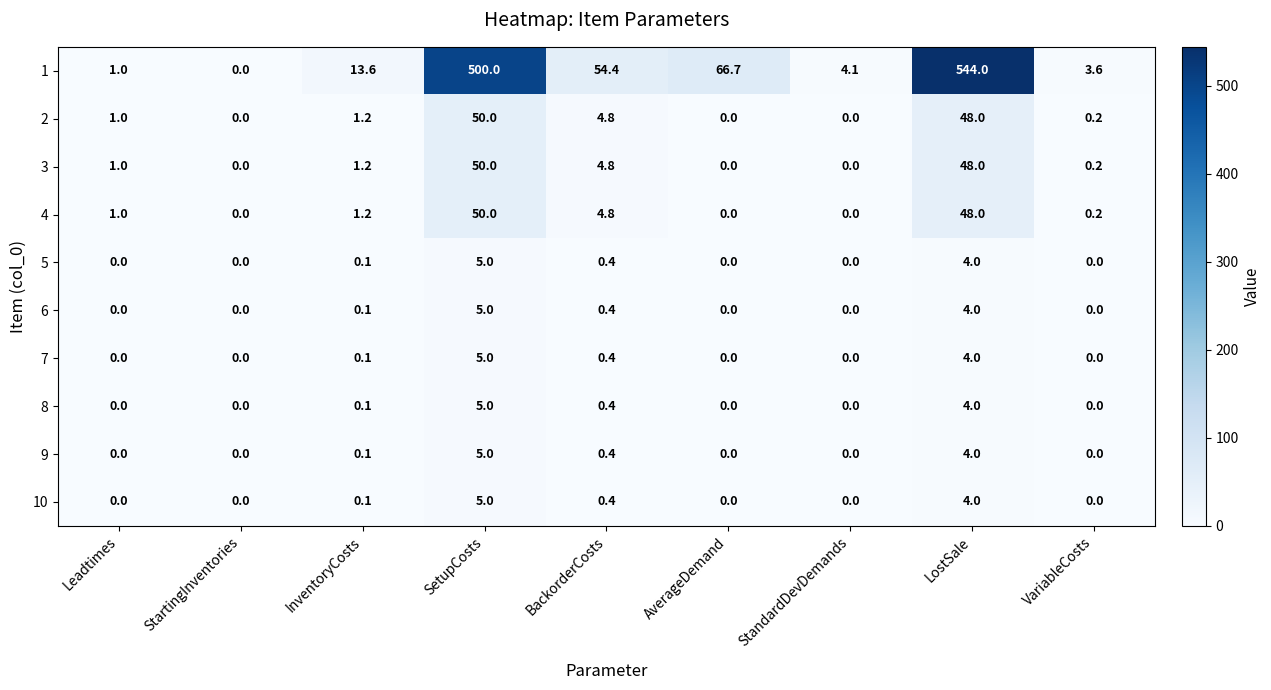

What is the sum of all 5 values?

9.5